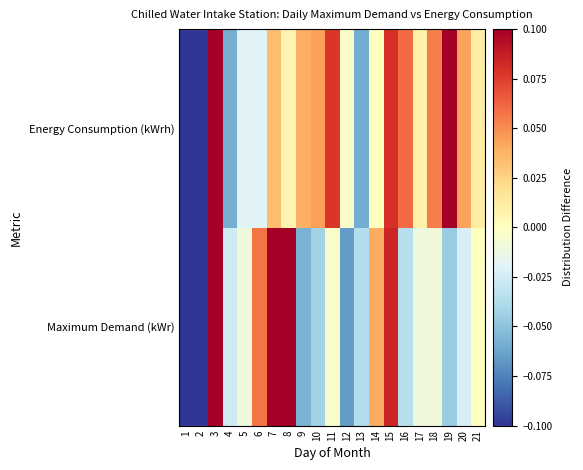

Which series has the widest spread of values?

Maximum Demand (kWr)